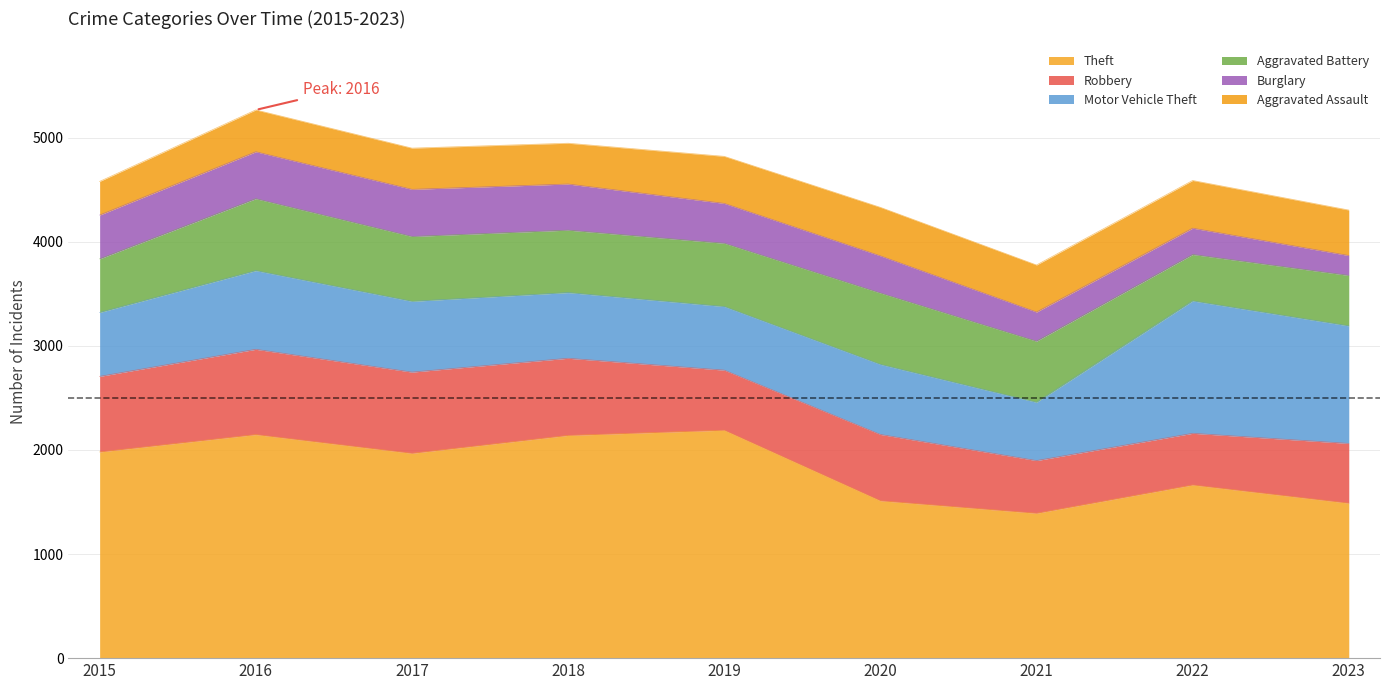

Is it true that Aggravated Assault equals 516 at 2017?

False